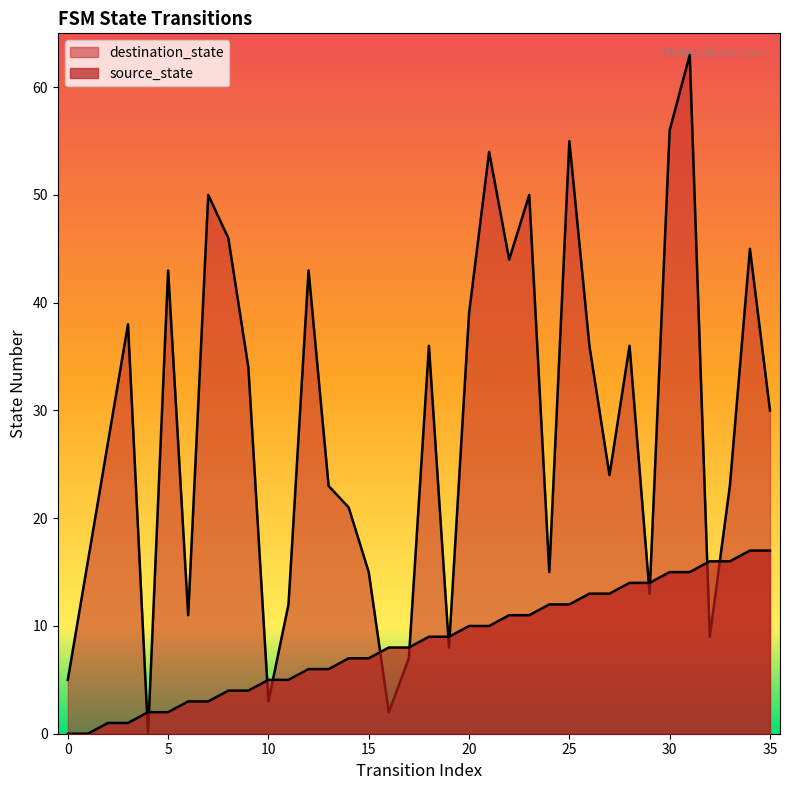

The value of source_state at 8 is 6. True or false?

False